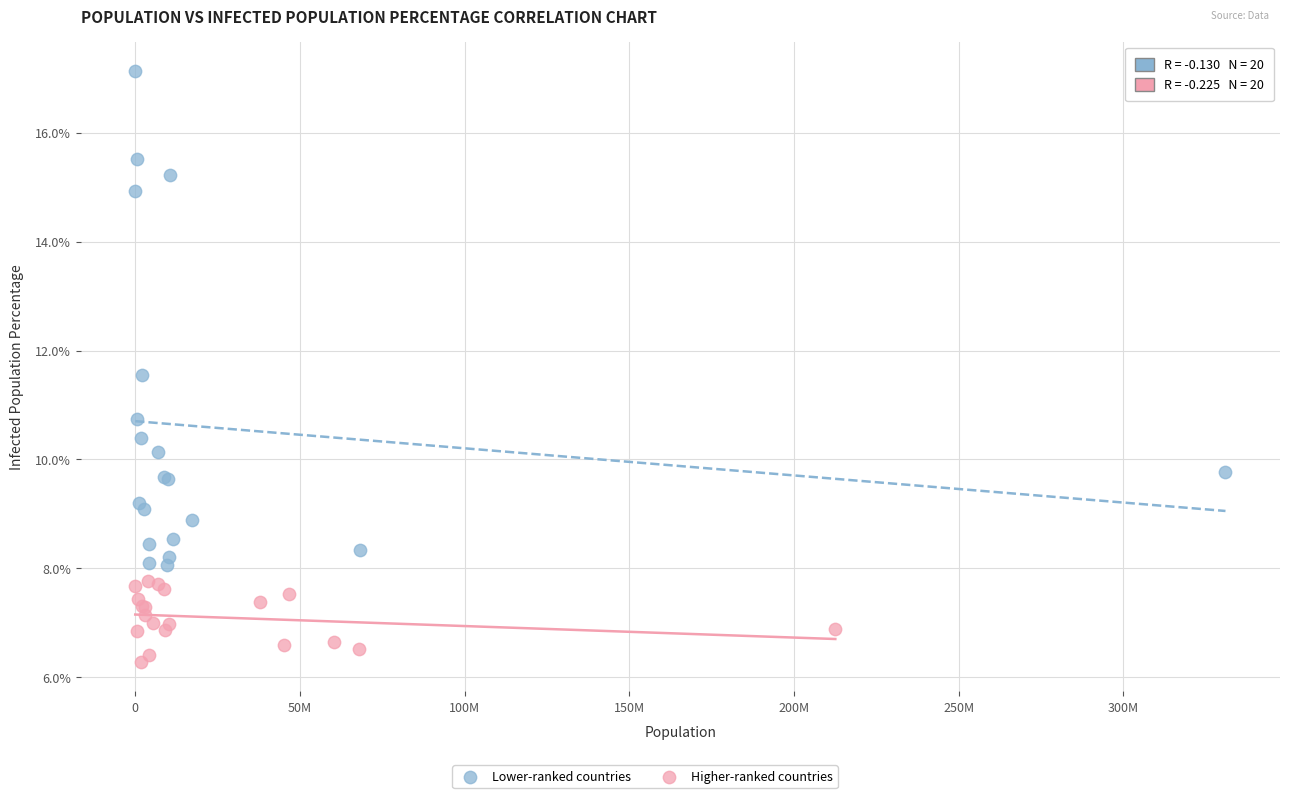

Which series has the widest spread of Y values?

Lower-ranked countries